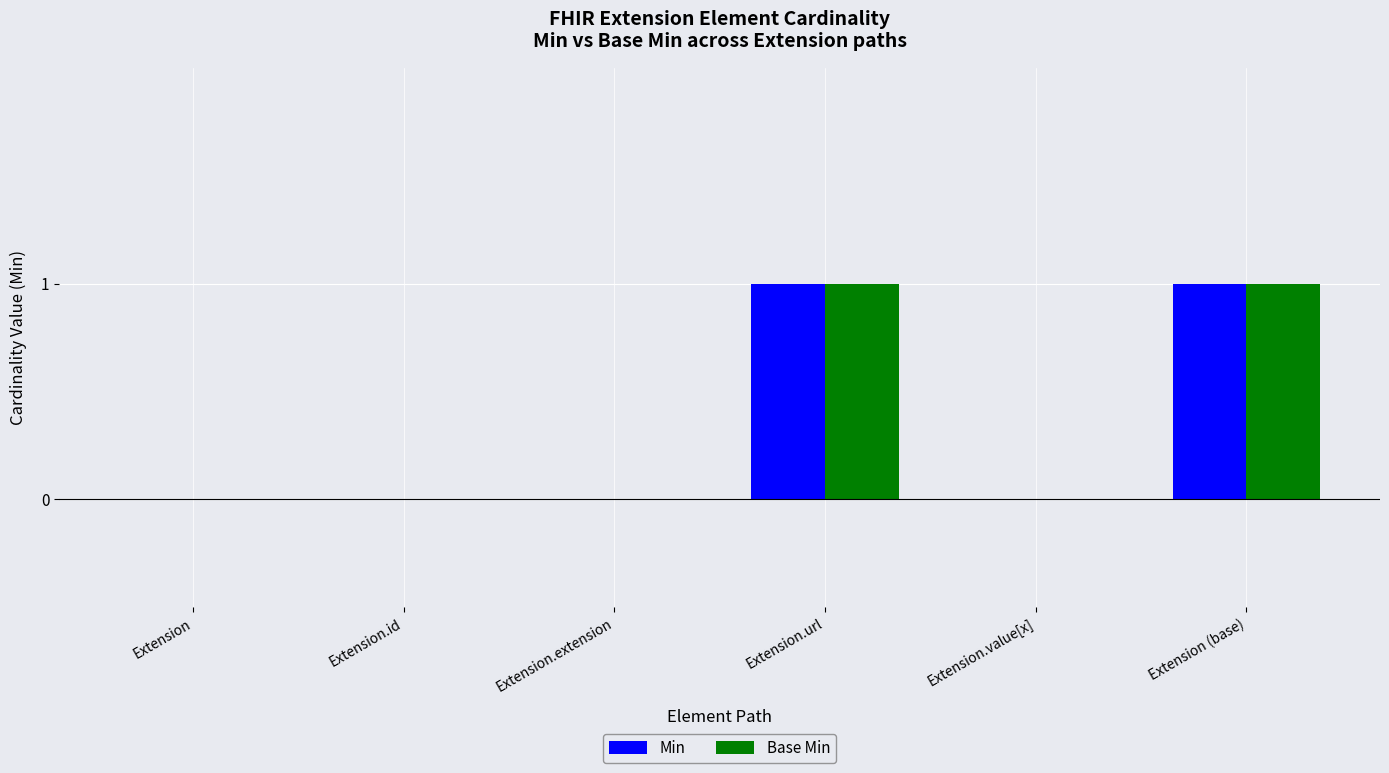

What is the sum of all Base Min values?

2